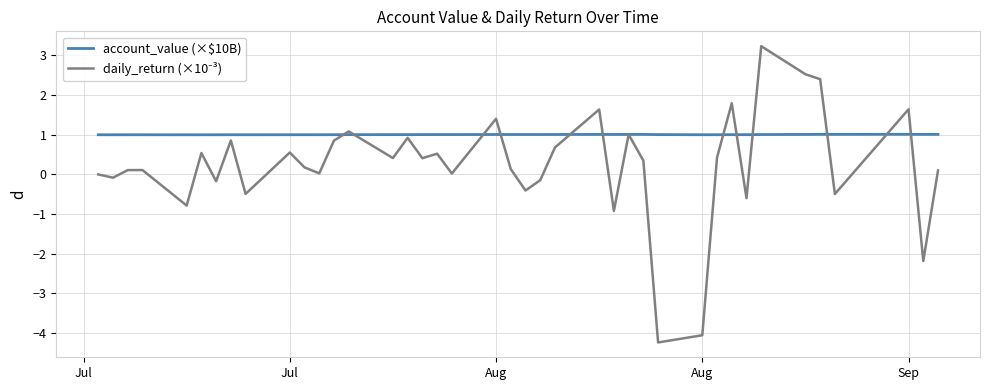

What is the maximum value shown in the chart?

3.2